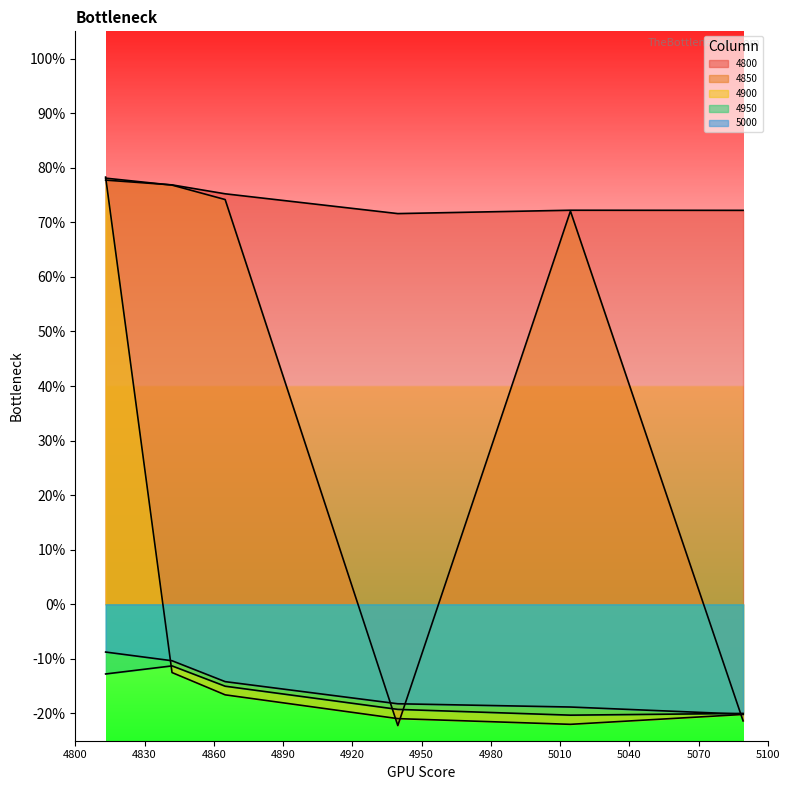

After their last crossing, which series has the higher values: 5000 or 4850?

5000